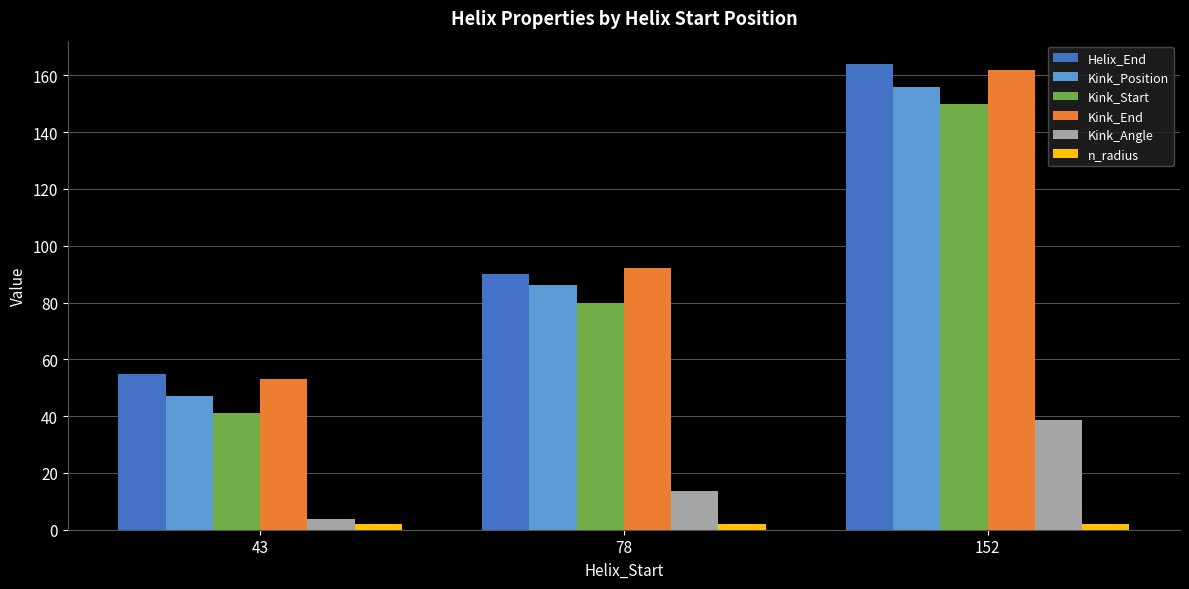

What are all the series names shown in the legend?

Helix_End, Kink_Position, Kink_Start, Kink_End, Kink_Angle, n_radius